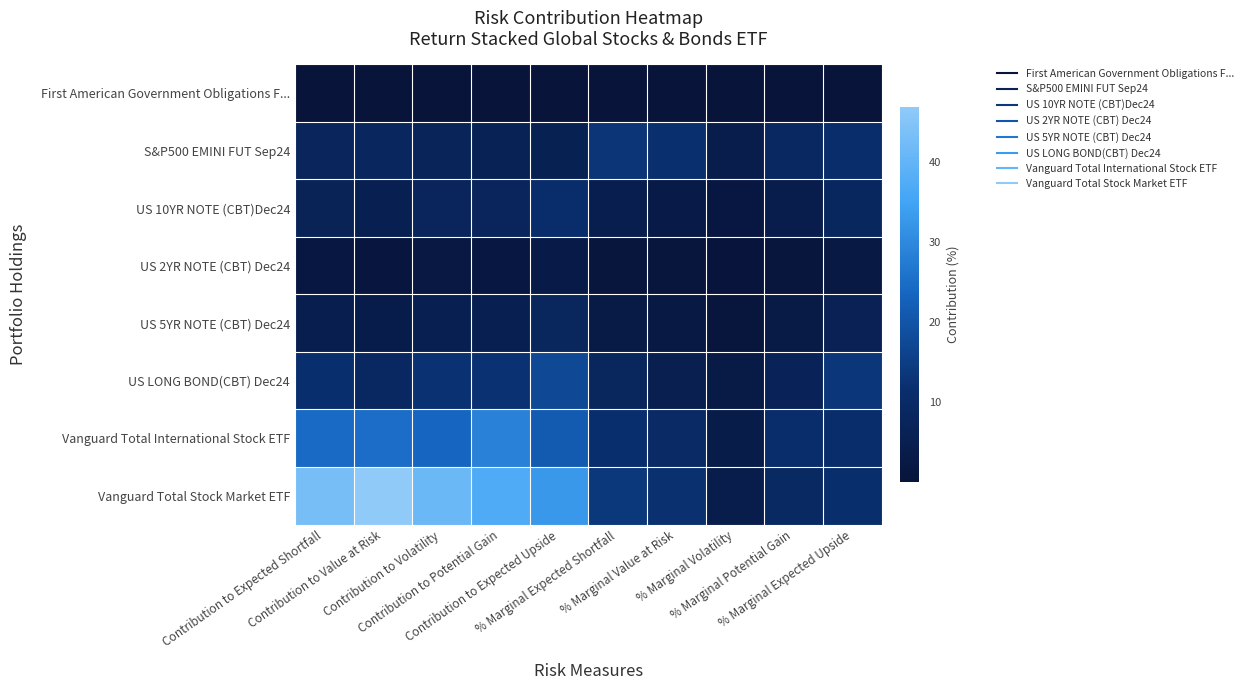

Which series has the widest spread of values?

Vanguard Total Stock Market ETF